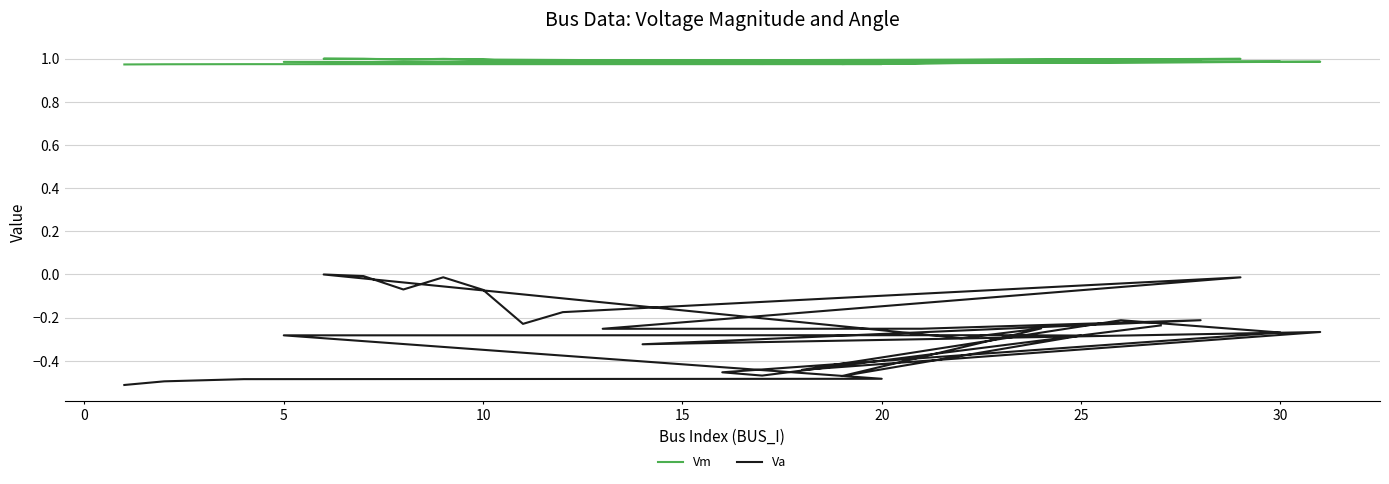

What is the label of the 25th point from the right?

5